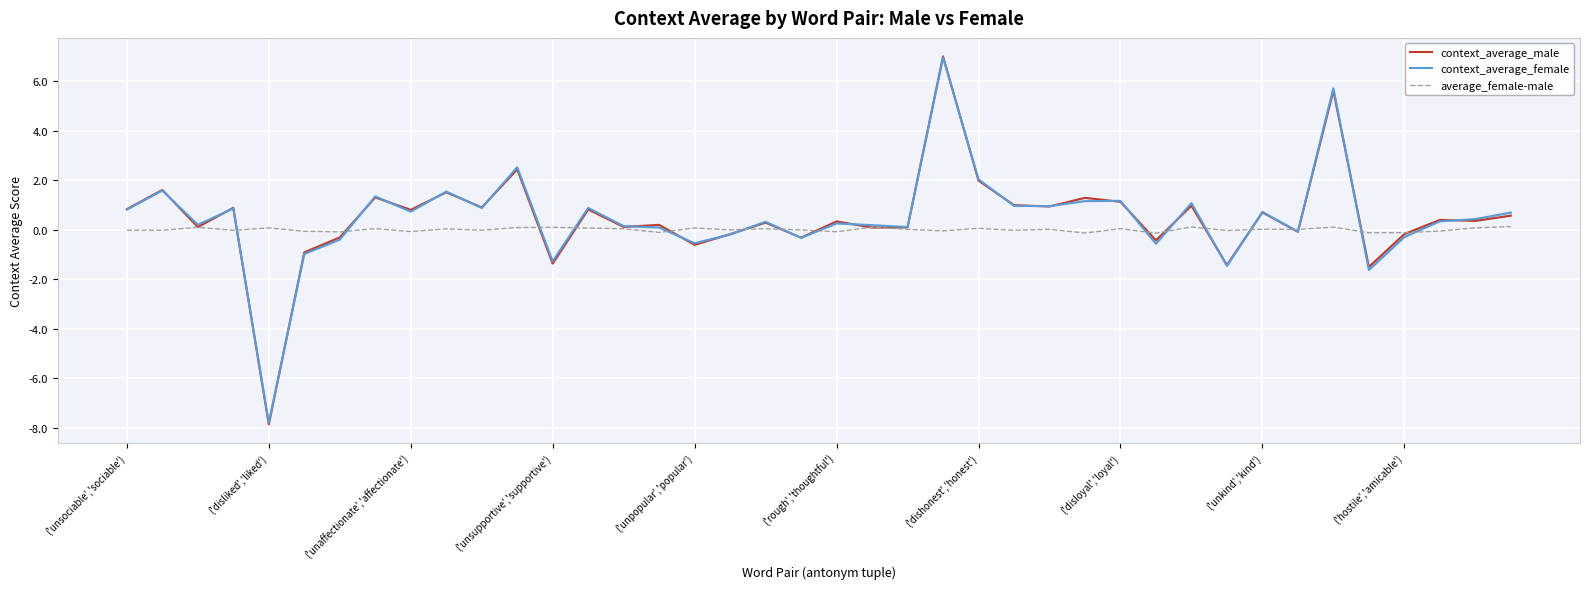

Which series has the widest spread of values?

context_average_male